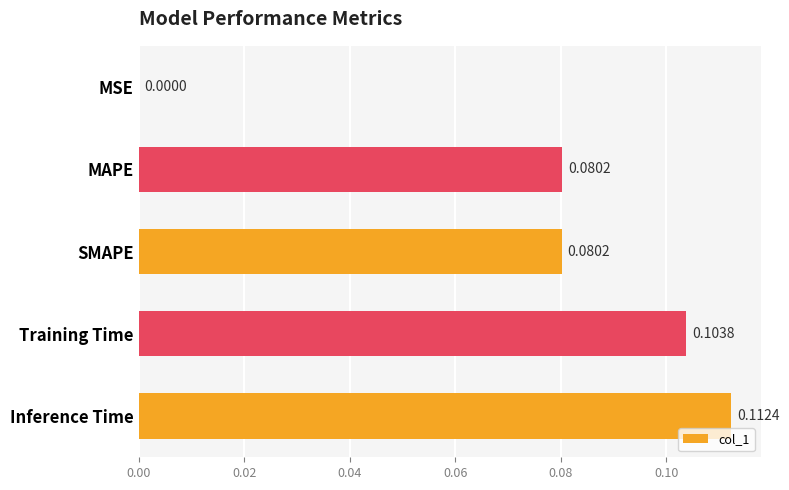

Count the number of categories in the chart.

5